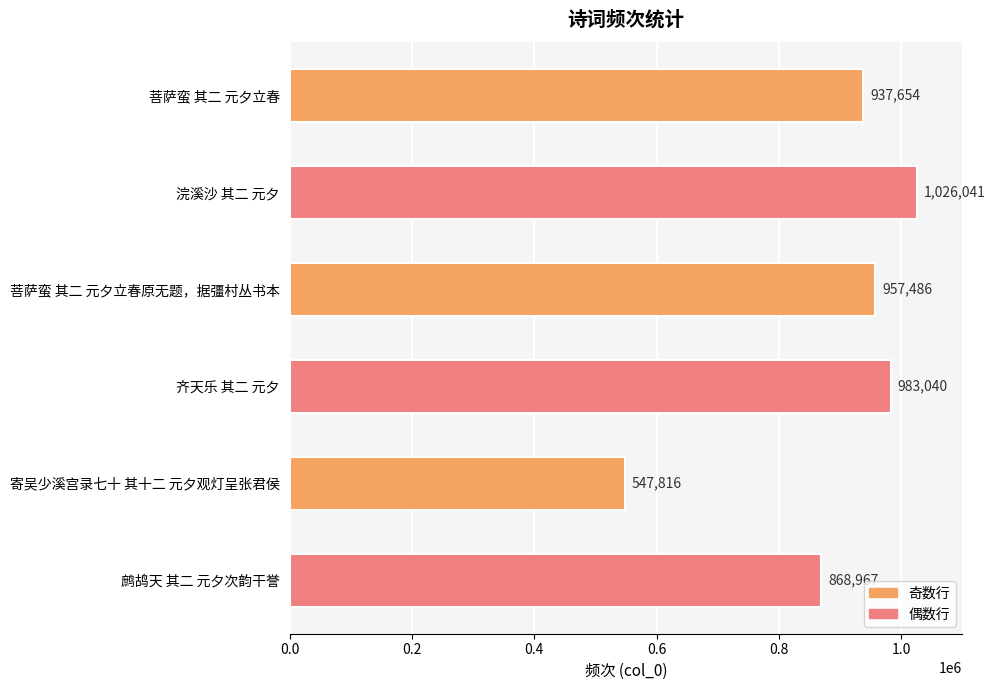

What position from the top is 齐天乐 其二 元夕?

4